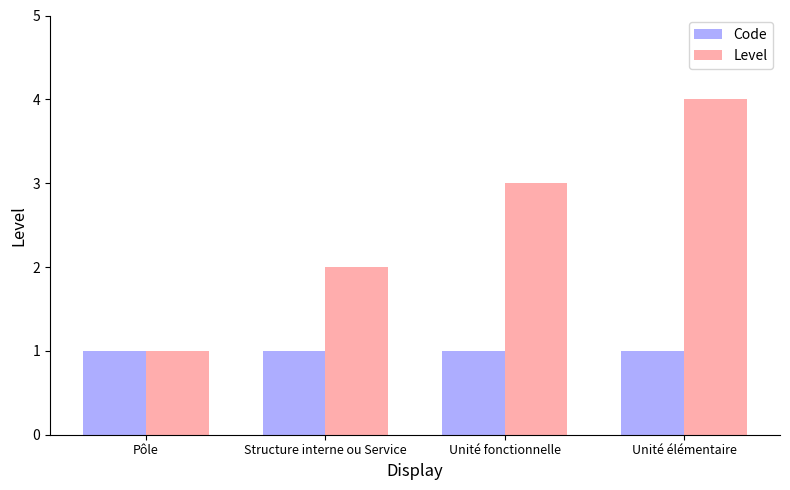

What is the minimum value shown in the chart?

1